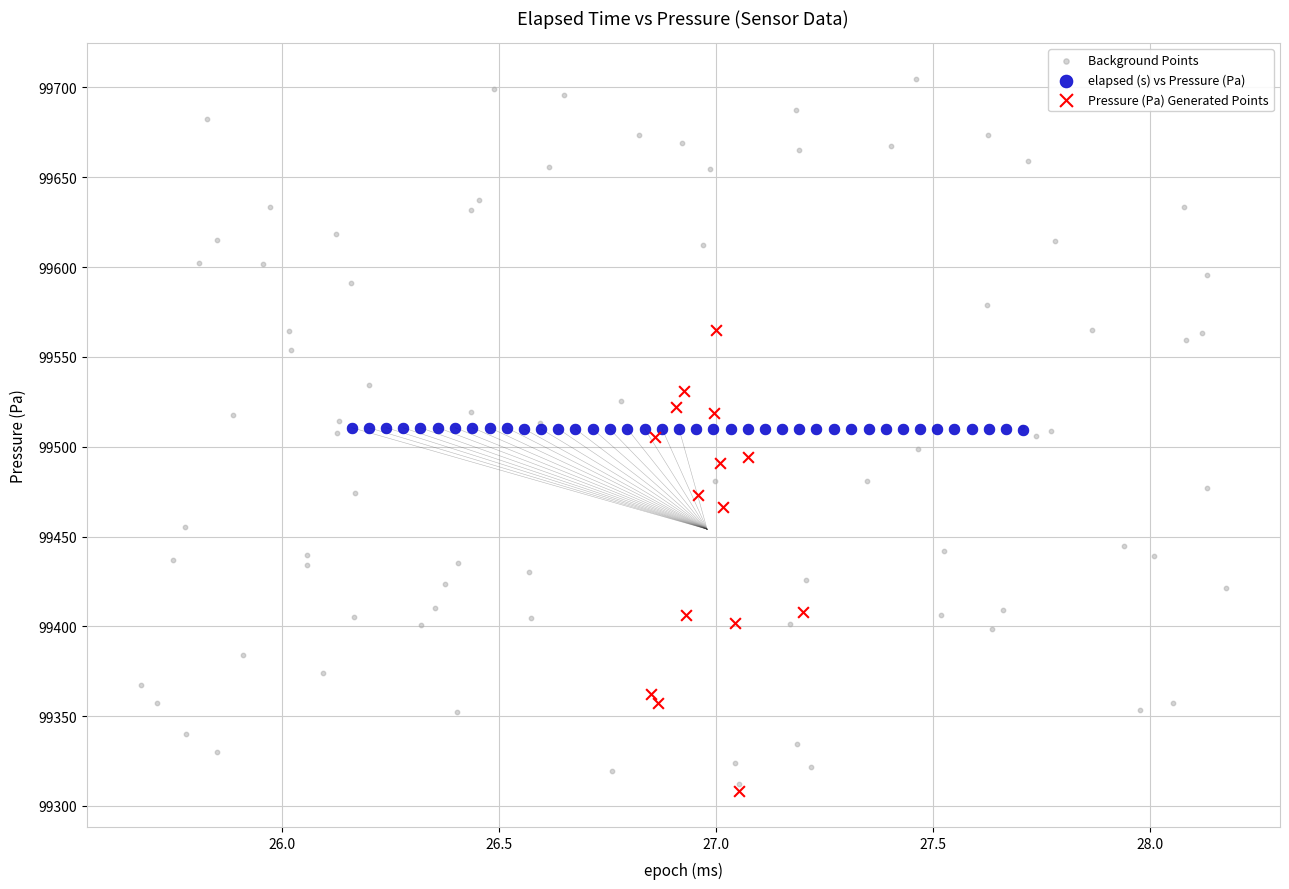

Which series reaches the maximum Y coordinate?

Background Points